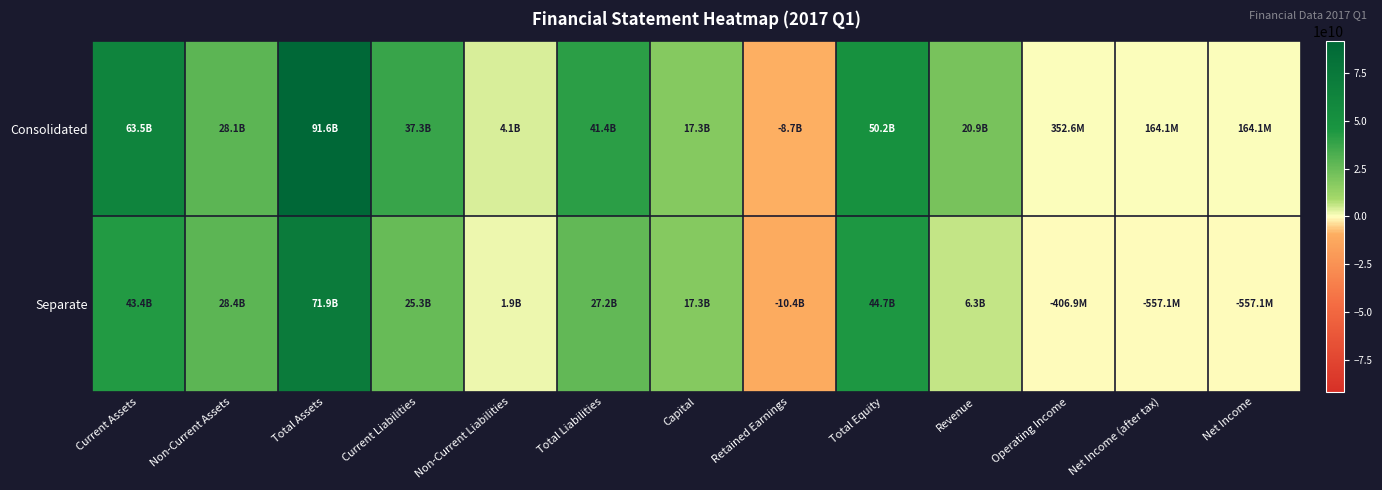

Count the number of data series in this chart.

2